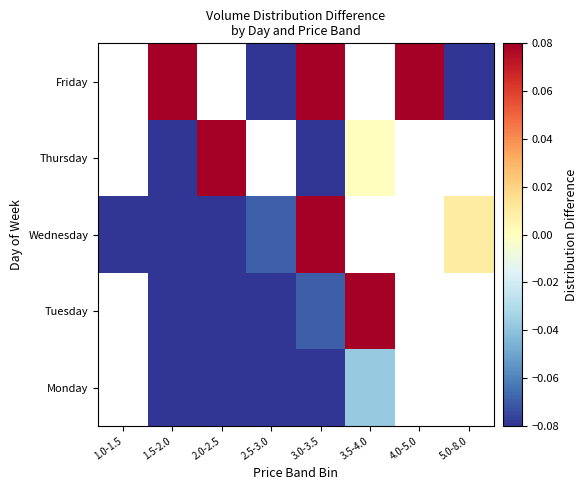

Which label corresponds to the largest value in the chart?

4.0-5.0